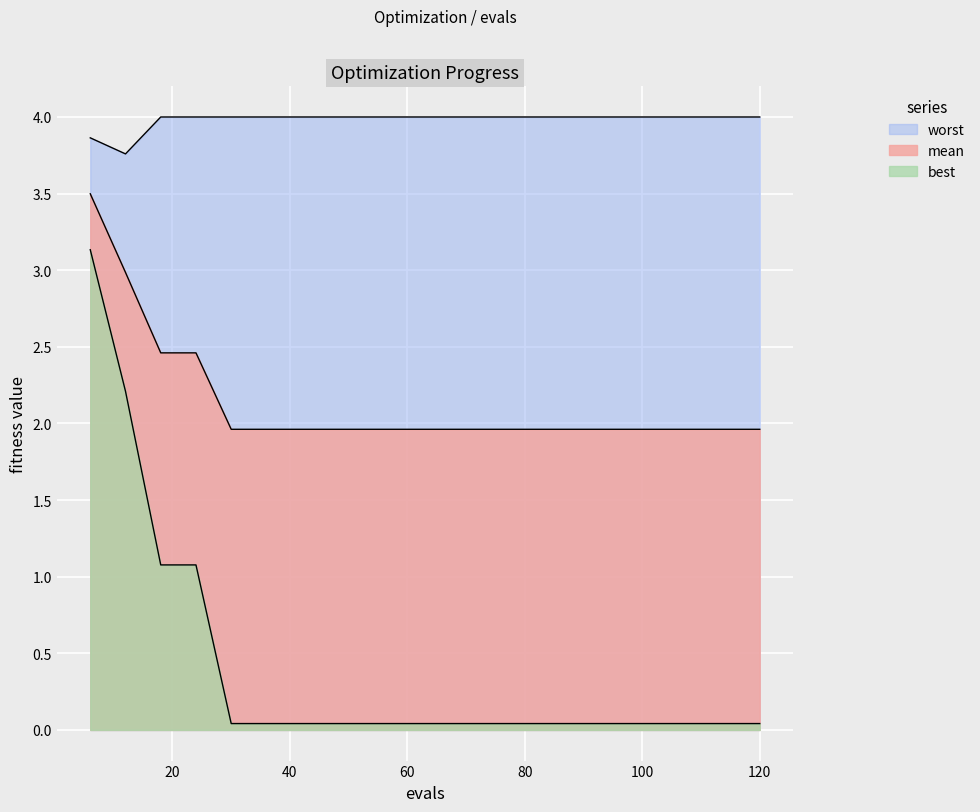

Which series has the largest total across all categories?

worst